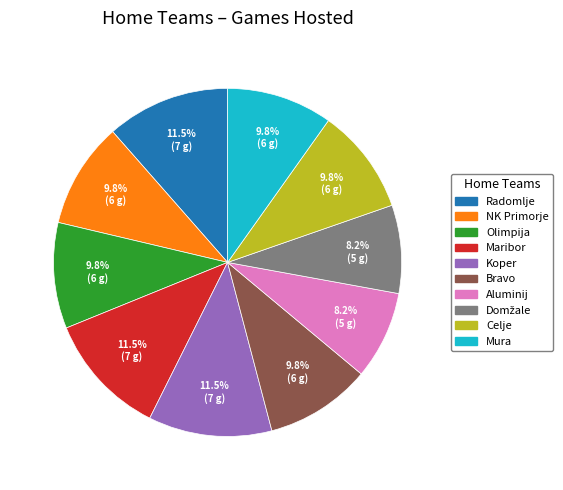

Does any single category account for the majority?

No